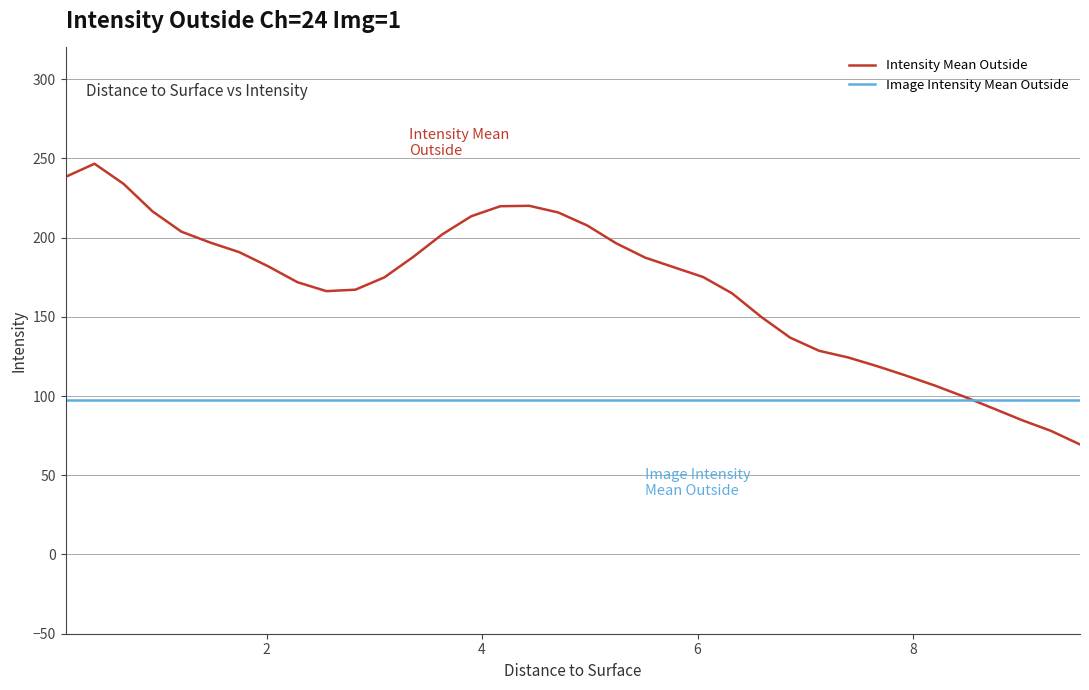

True or false: Intensity Mean Outside and Image Intensity Mean Outside intersect in this chart.

True